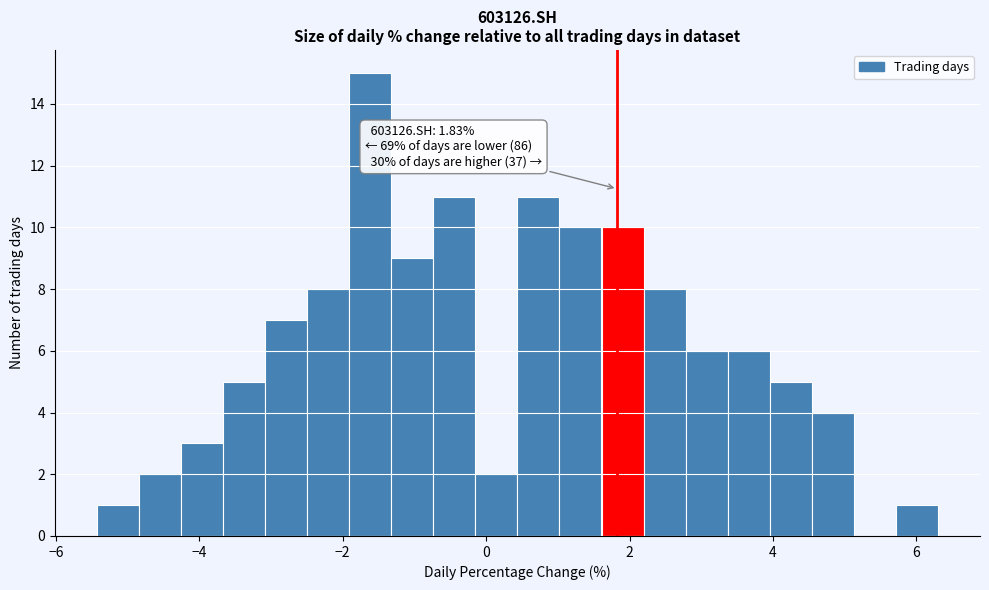

Around what value on the x-axis is the tallest bar? Give the approximate position of its centre, as read against the axis.

-1.6